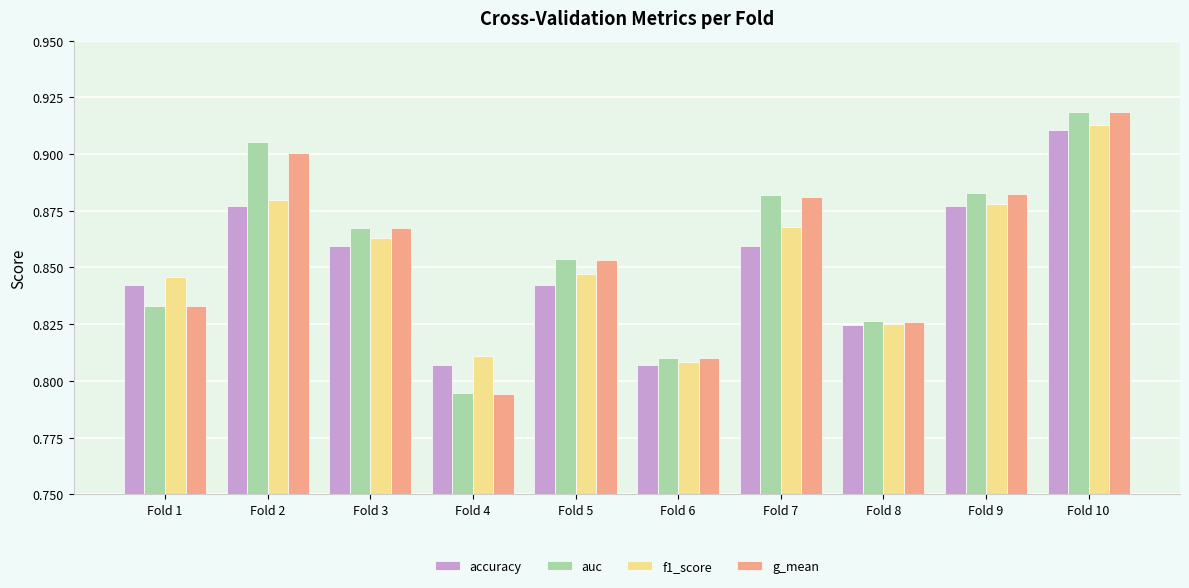

At which category is the sum across all series the highest?

Fold 10